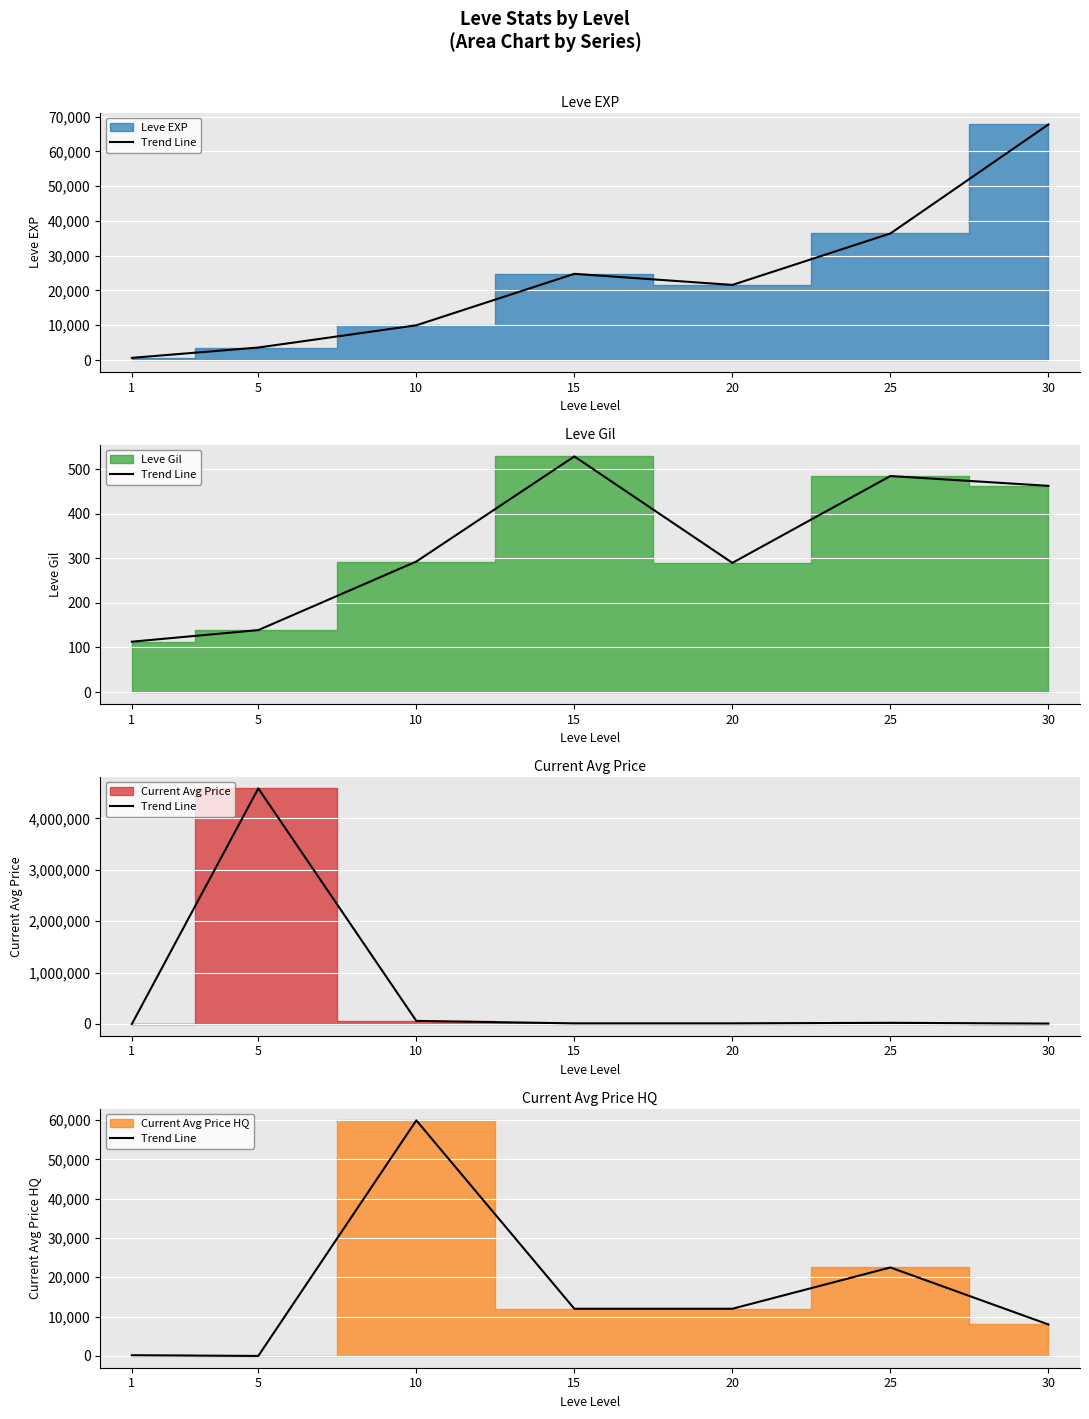

Is it true that the value at 30 is 8000.0?

True